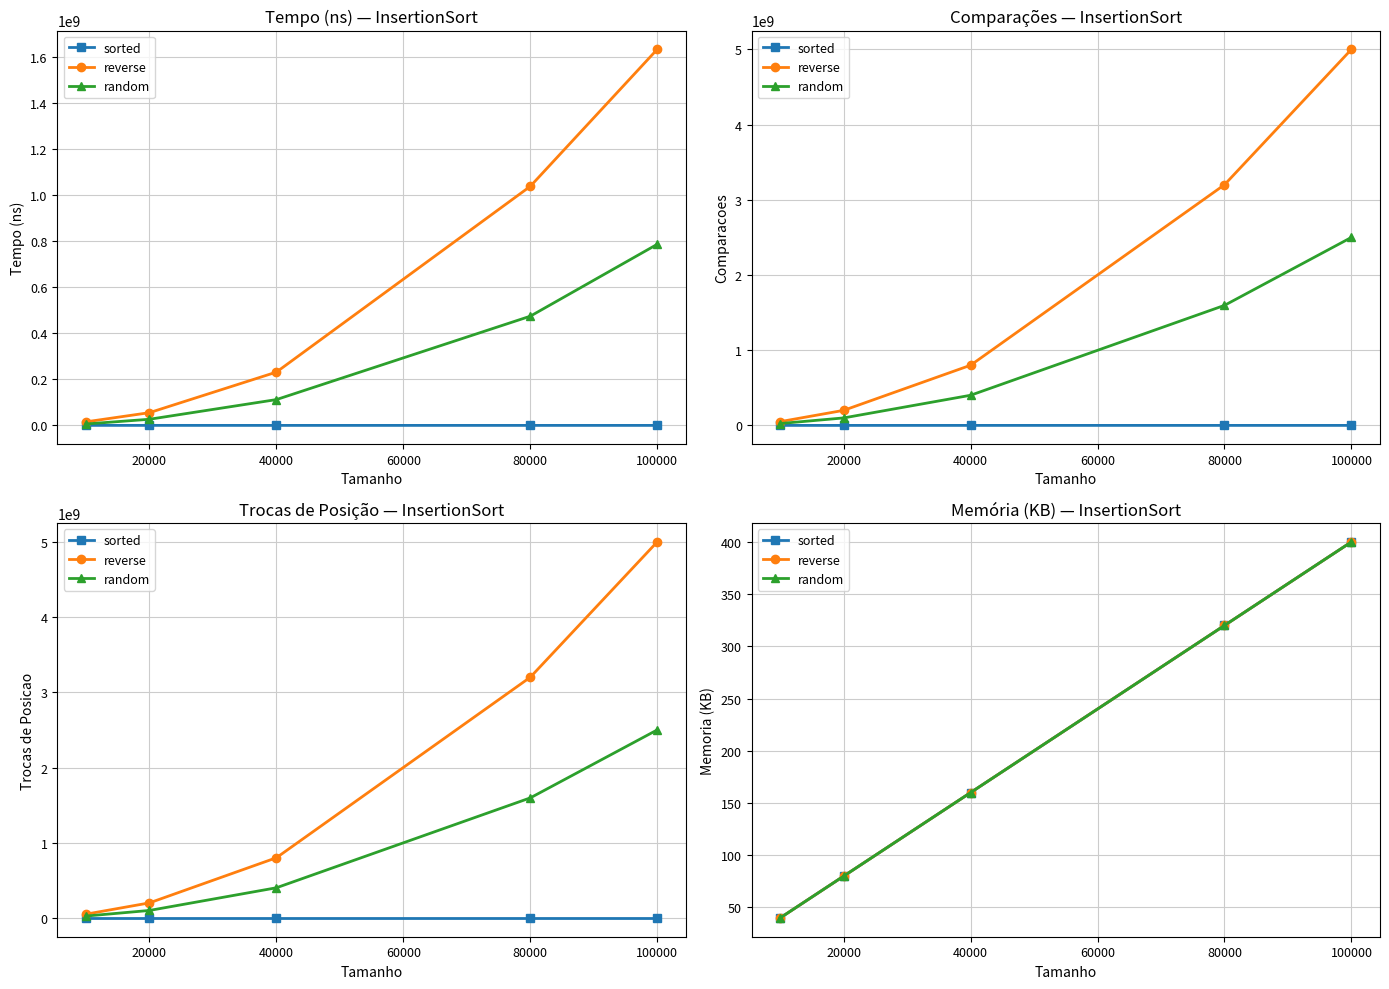

True or false: sorted and random cross at least once.

False